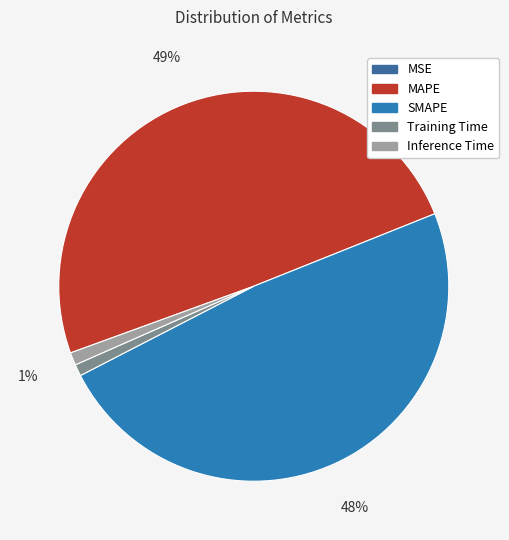

What is the smallest slice in the pie chart?

MSE